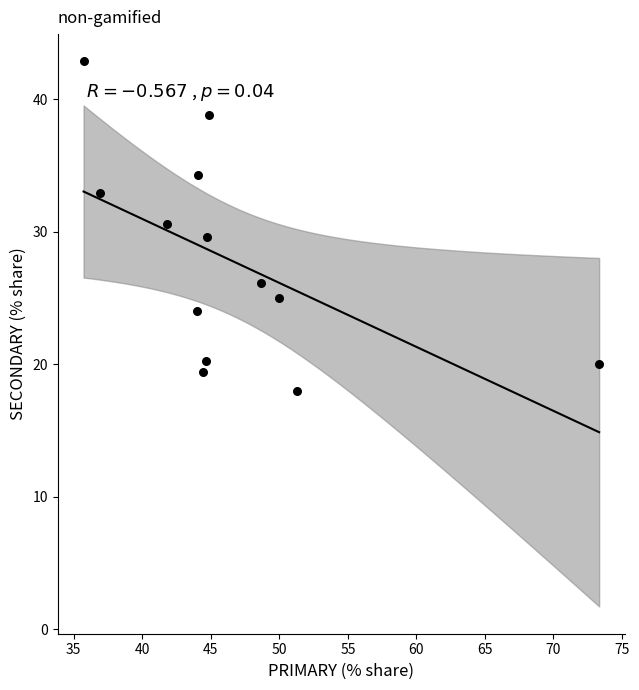

What is the range of Y values (max minus min)?

24.9